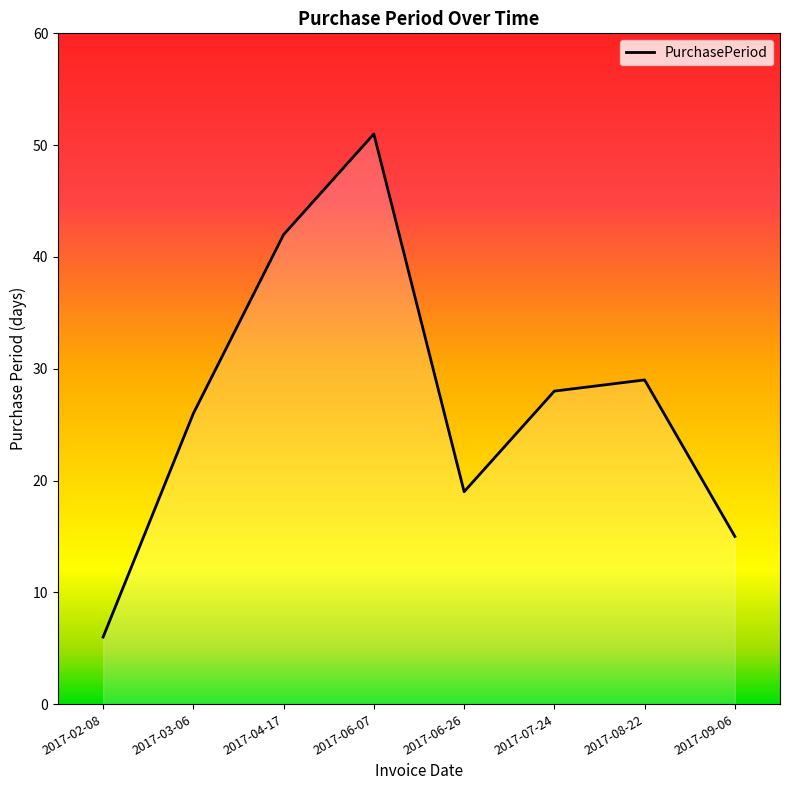

What position from the left is 2017-03-06?

2